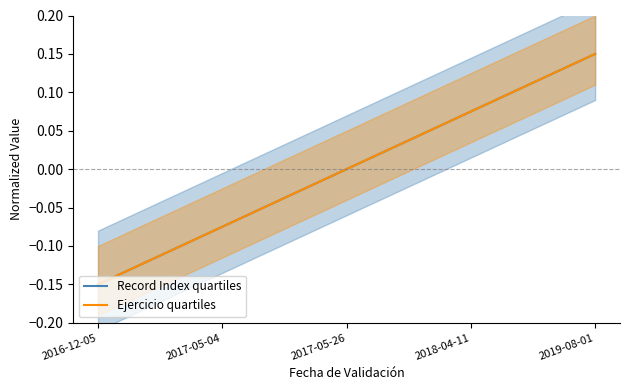

Between 2017-05-04 and 2017-05-26, which is larger?

2017-05-26